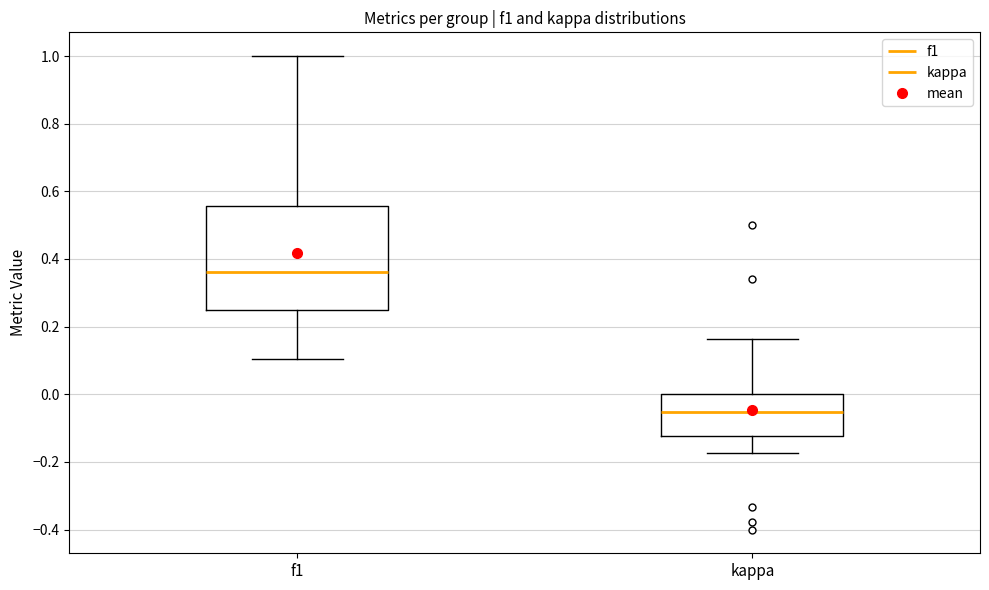

Reading left to right, transcribe this box plot: for each box, give where its median line is, the range the box spans, and where its two whiskers end, as read against the y-axis. The values are not printed on the chart, so give them approximately, as read against the axis.

f1: median 0.36, box 0.26 to 0.56, whiskers 0.10 to 1.00
kappa: median -0.06, box -0.12 to 0.00, whiskers -0.18 to 0.16